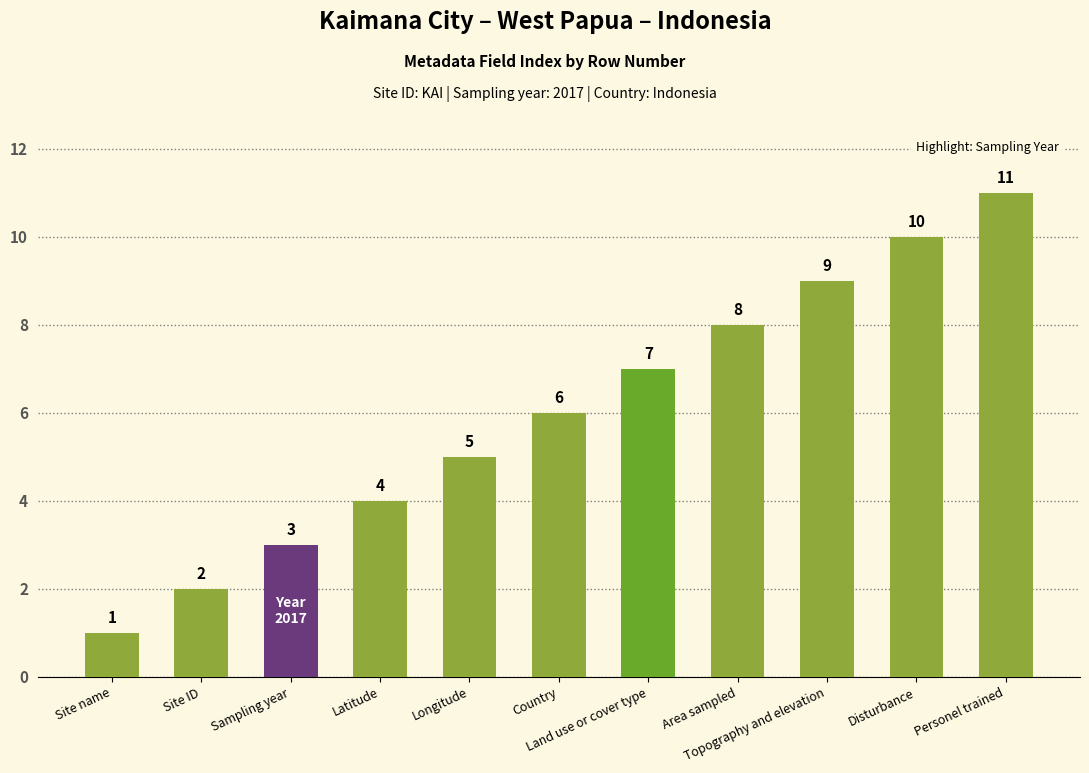

What is the sum of the values at Land use or cover type and Sampling year?

10